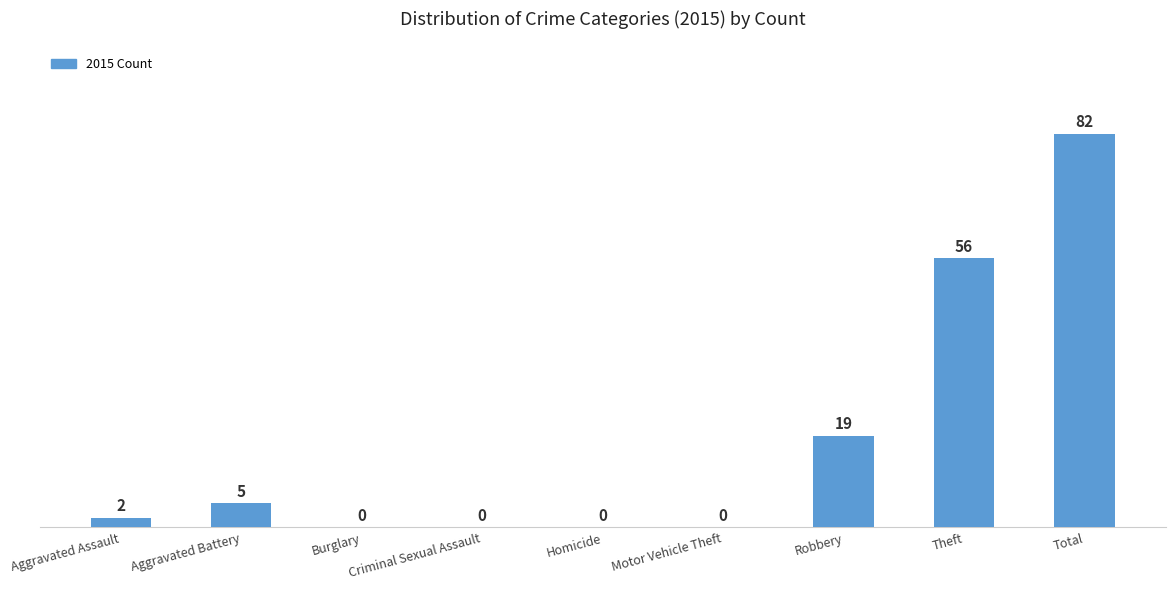

Reading left to right, transcribe all the data shown in this chart.

2	5	0	0	0	0	19	56	82